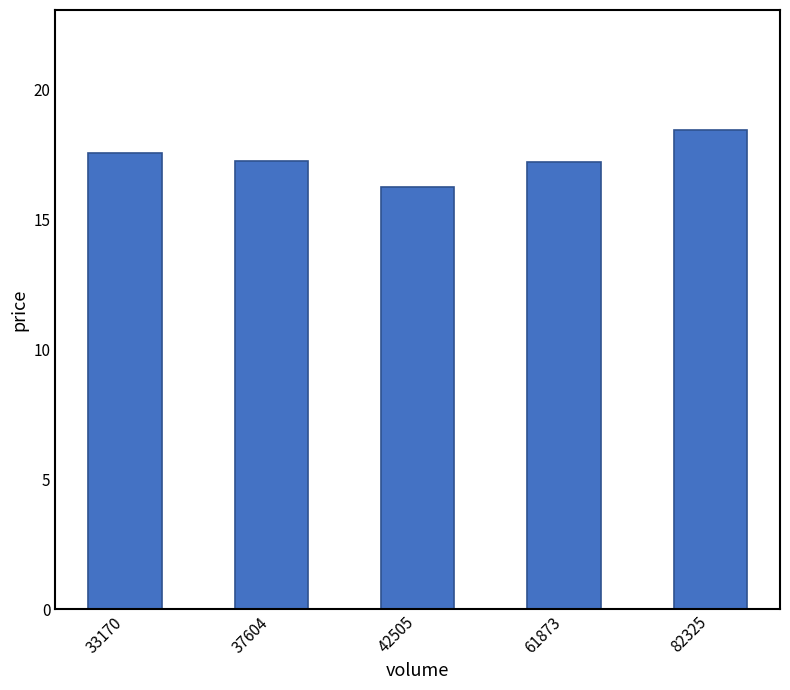

What is the value of the 5th bar from the left?

18.4